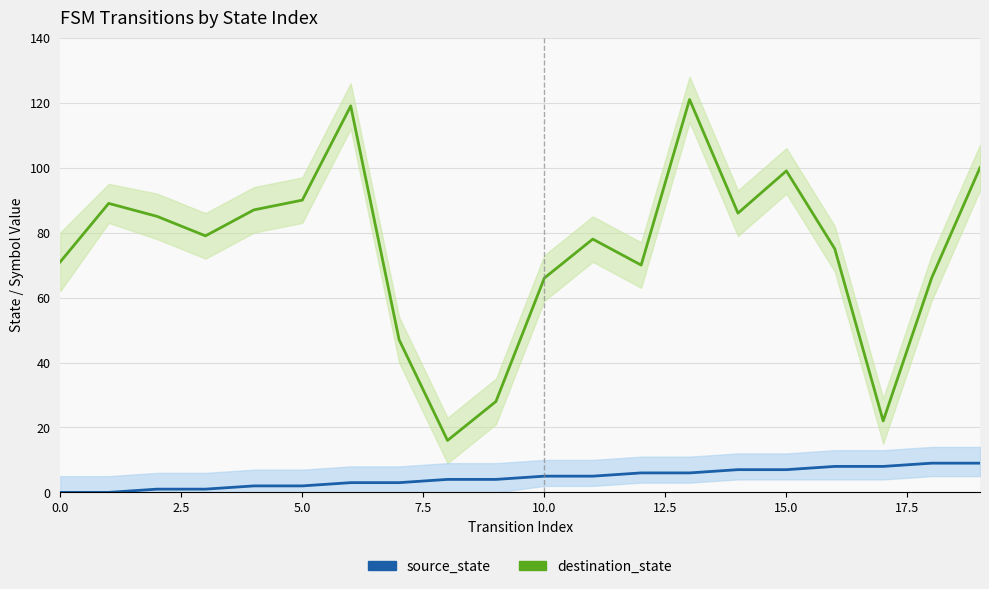

True or false: source_state has a value of 4 at 15.0.

False